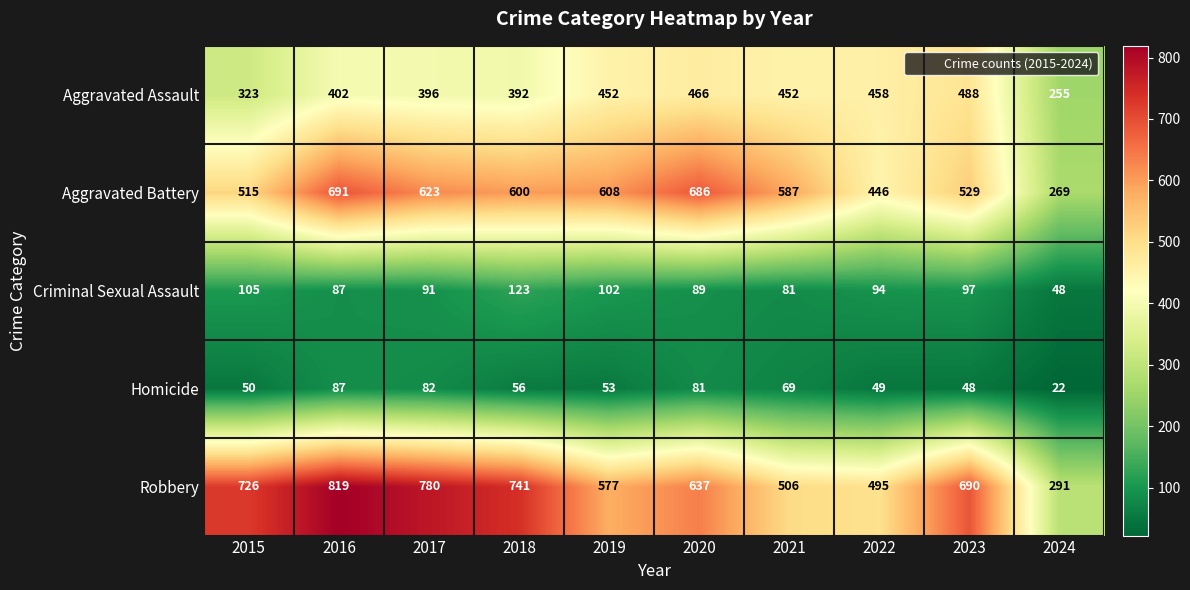

What is the minimum value for Homicide?

22